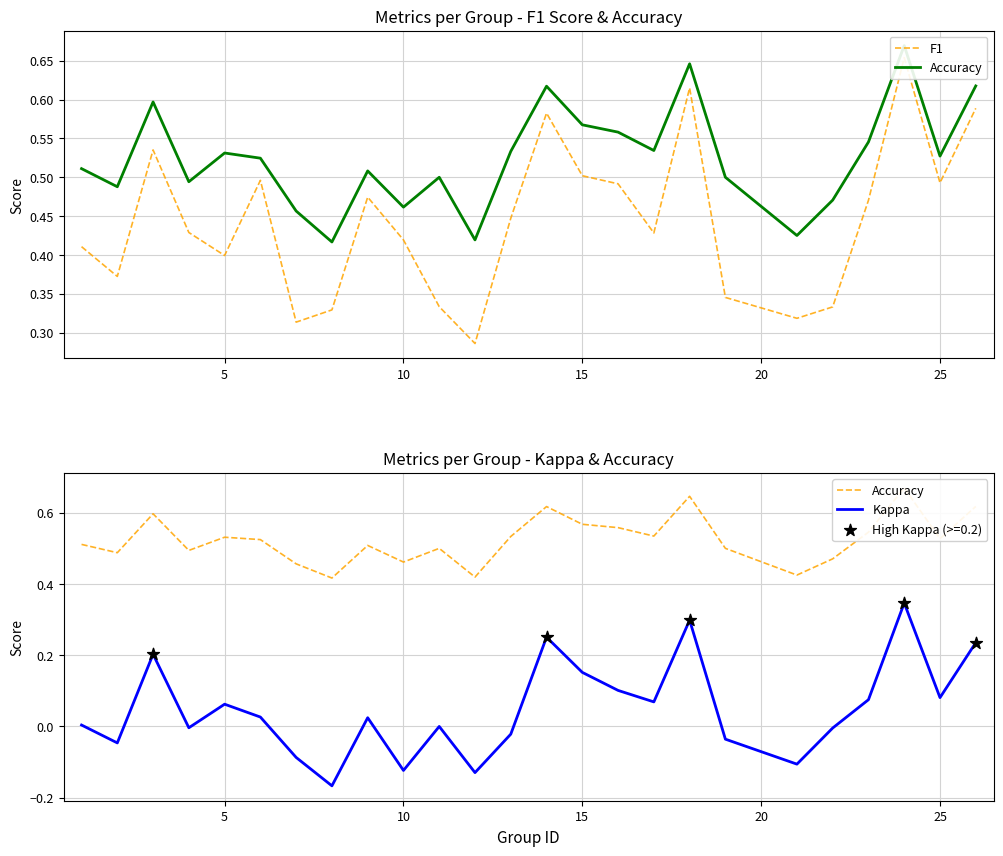

At how many categories does at least one series exceed 0?

25